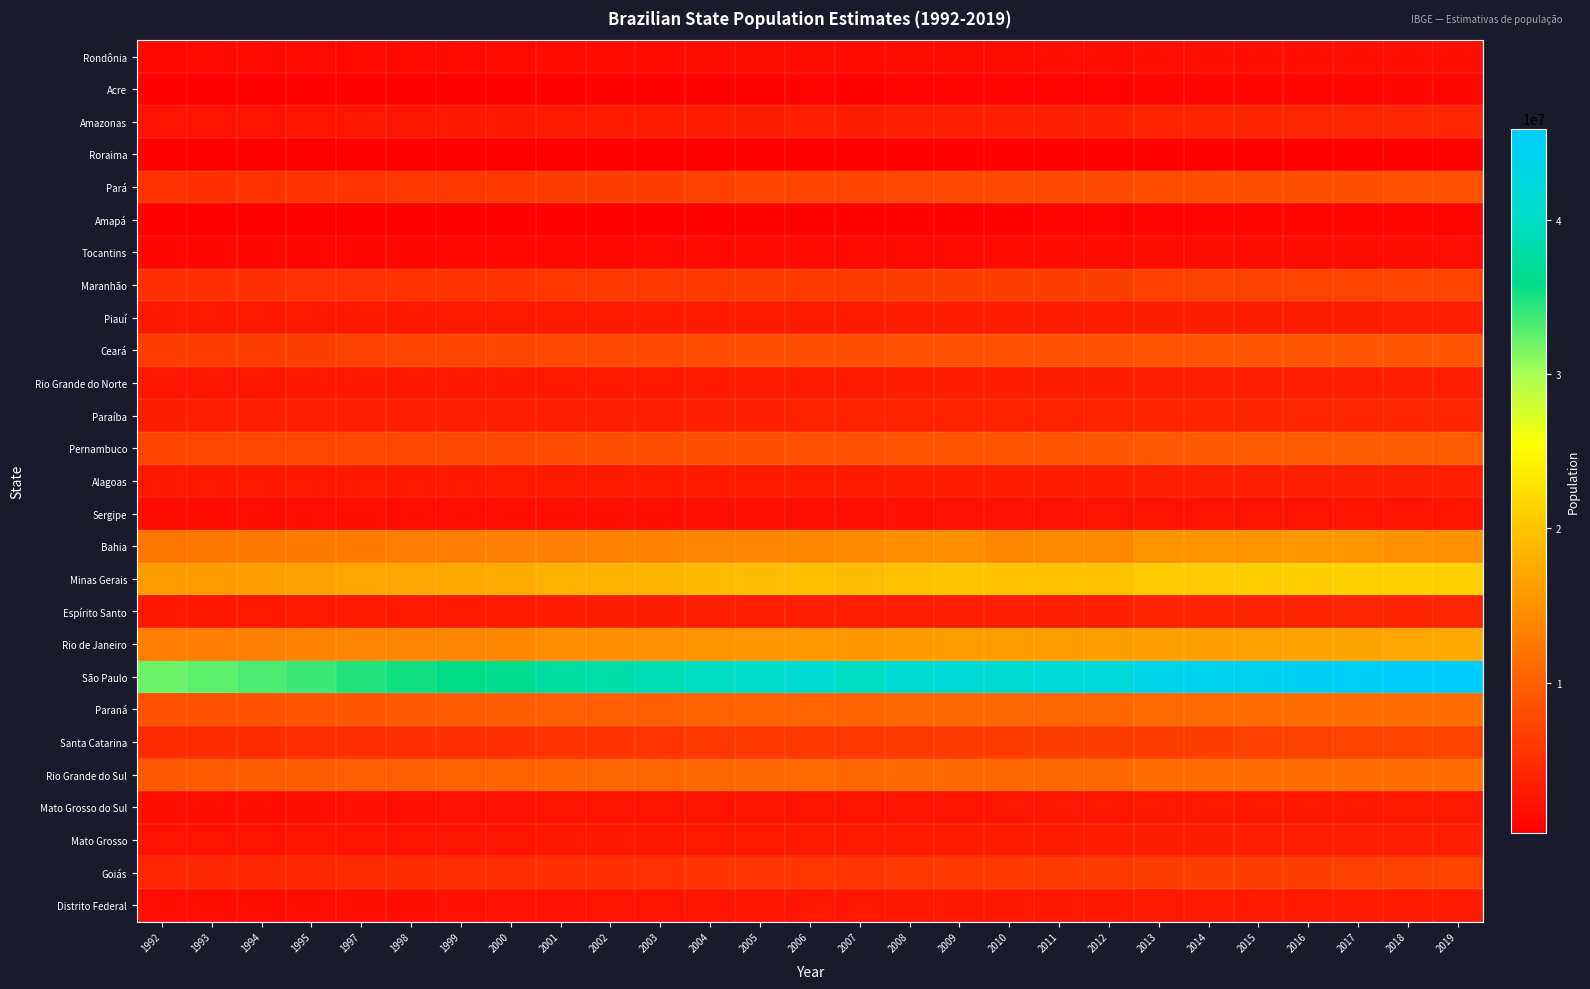

What is the smallest value displayed?

228749